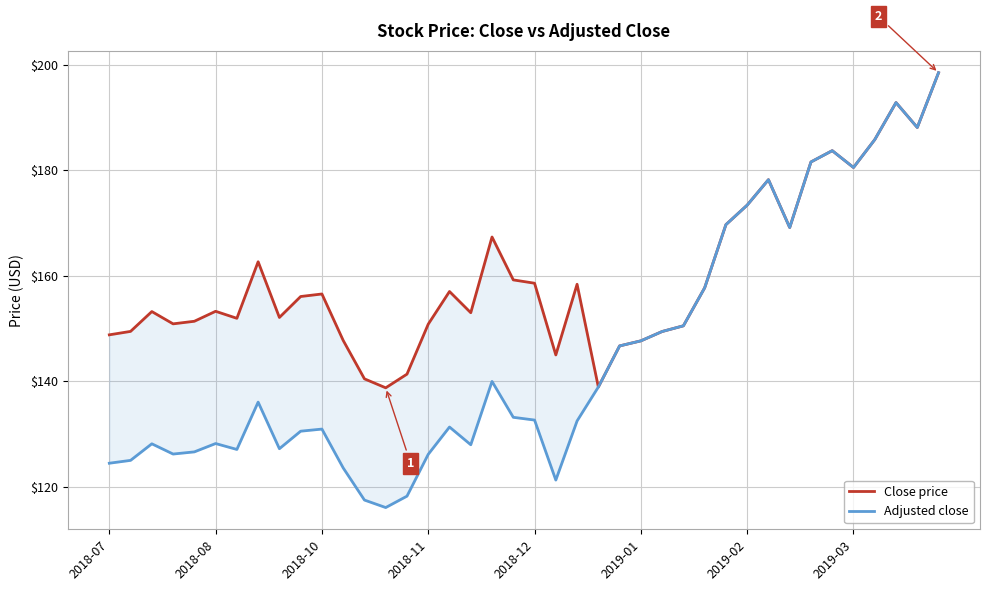

Does the chart display data point markers on the line(s)?

No